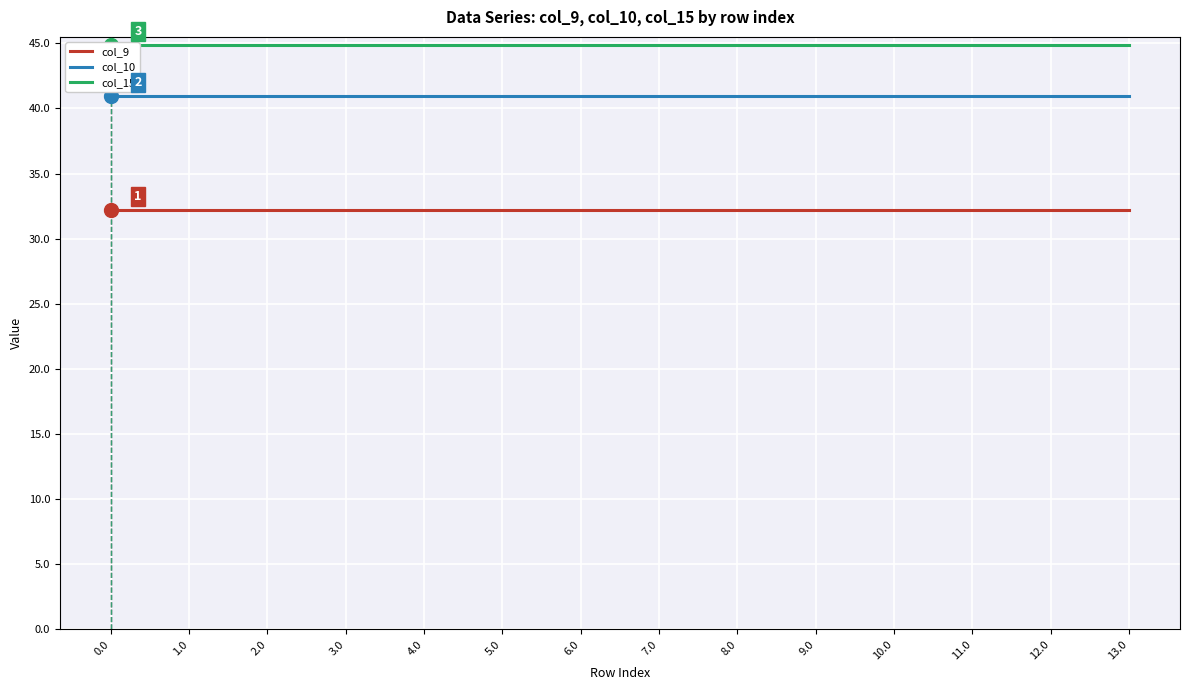

True or false: col_15 and col_9 cross at least once.

False